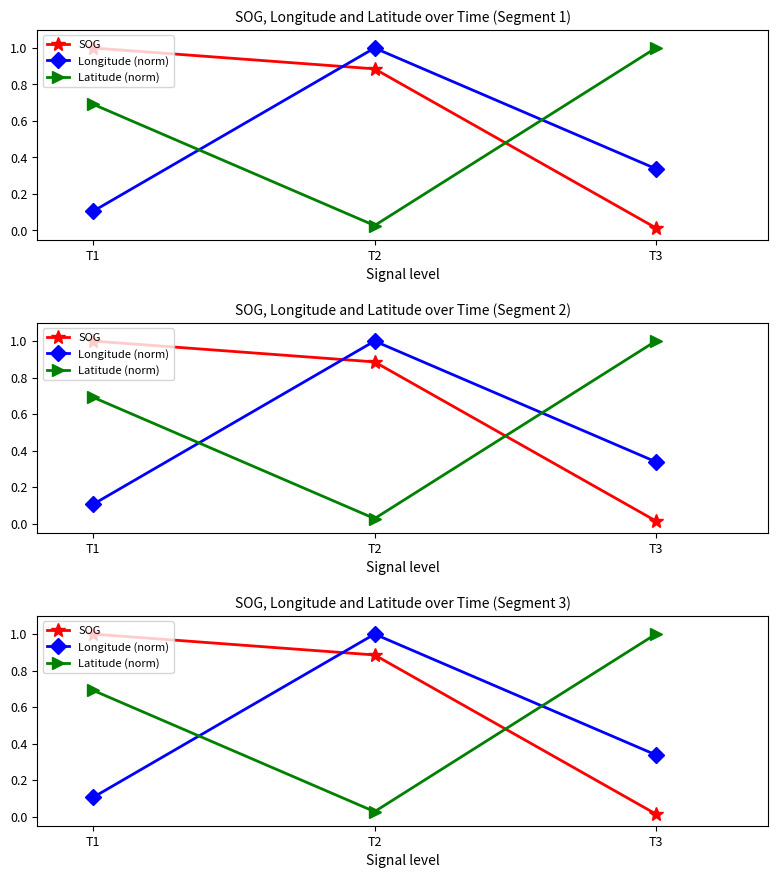

Reading left to right, list all the values displayed in this chart.

SOG: 1.0	0.9	0.0
Longitude (norm): 0.1	1.0	0.3
Latitude (norm): 0.7	0.0	1.0